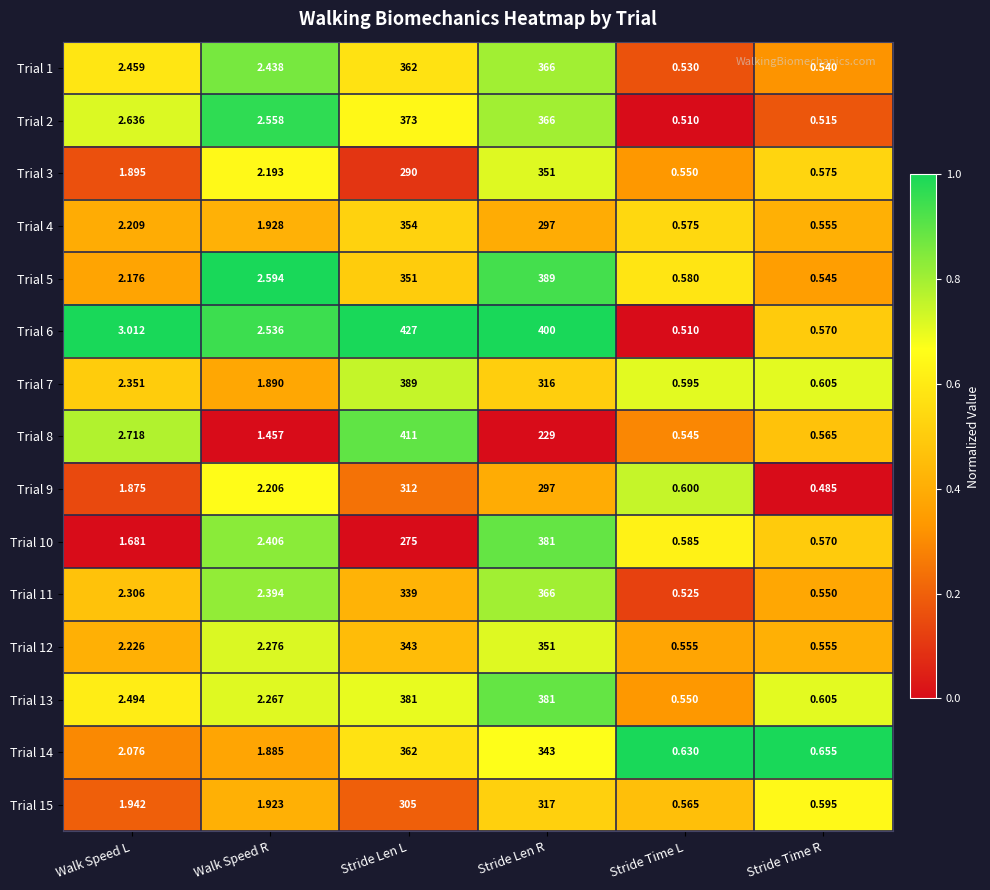

Which category has the lowest value across all series?

Stride Time R